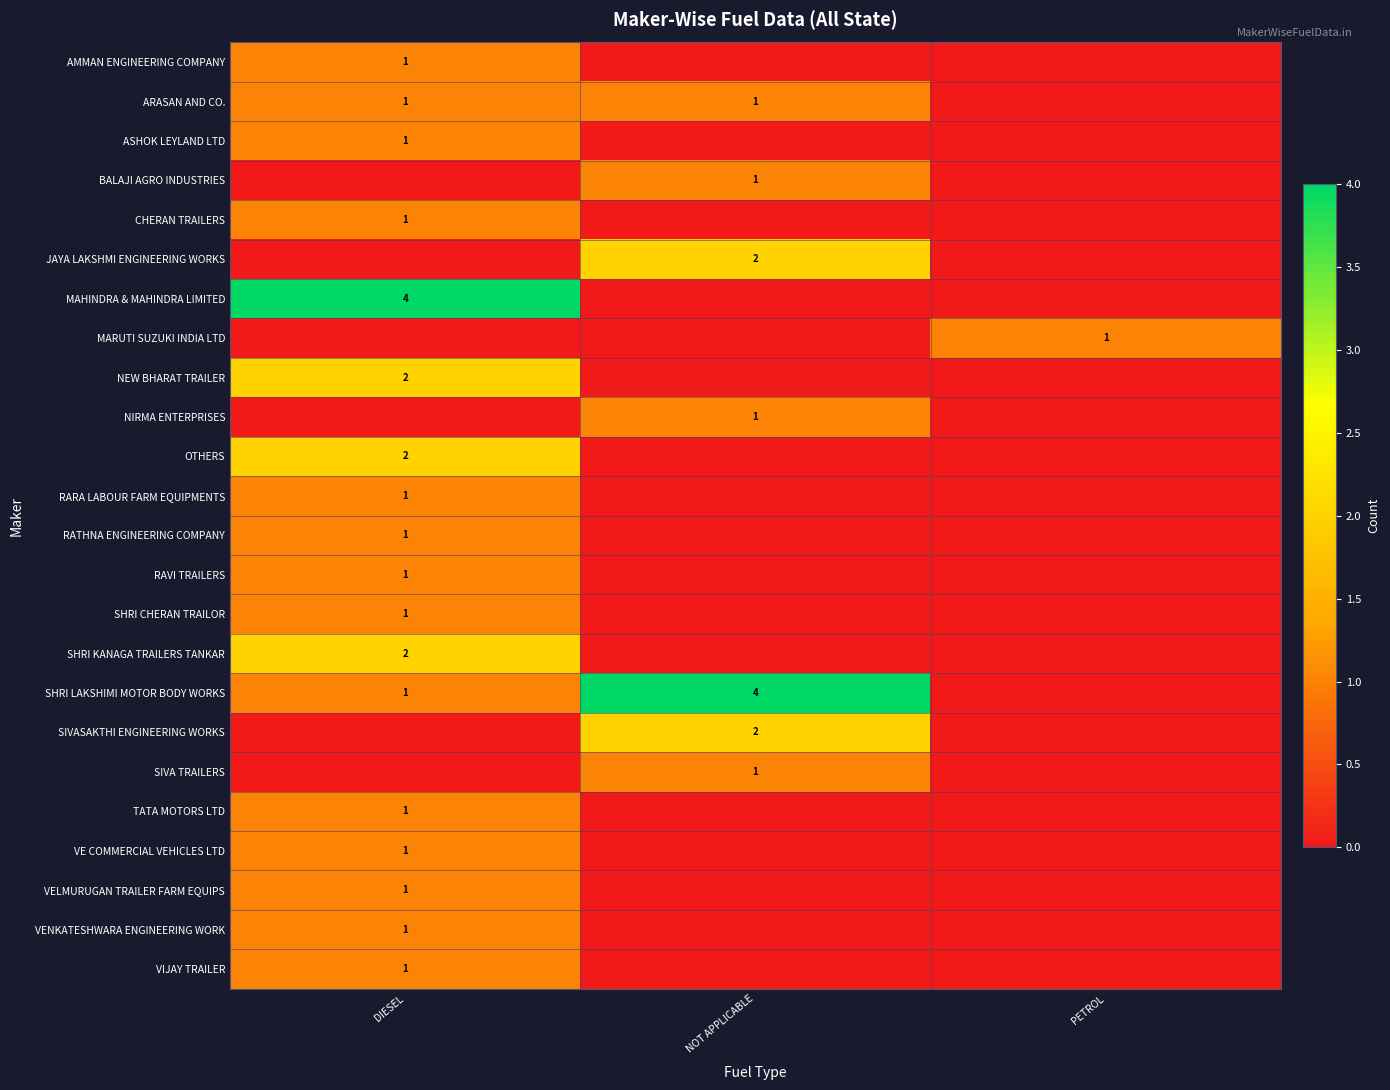

The value of CHERAN TRAILERS at DIESEL is 1. True or false?

True